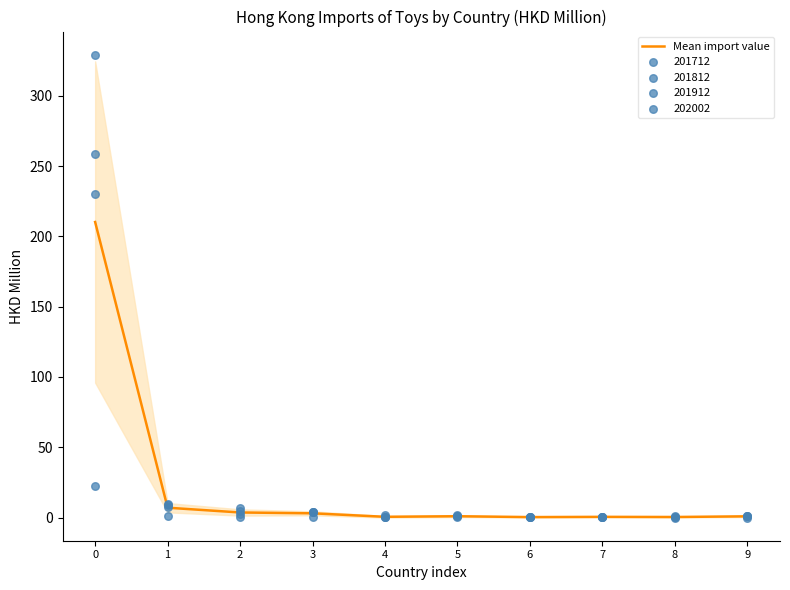

What is the change in value from 3 to 8?

-2.6